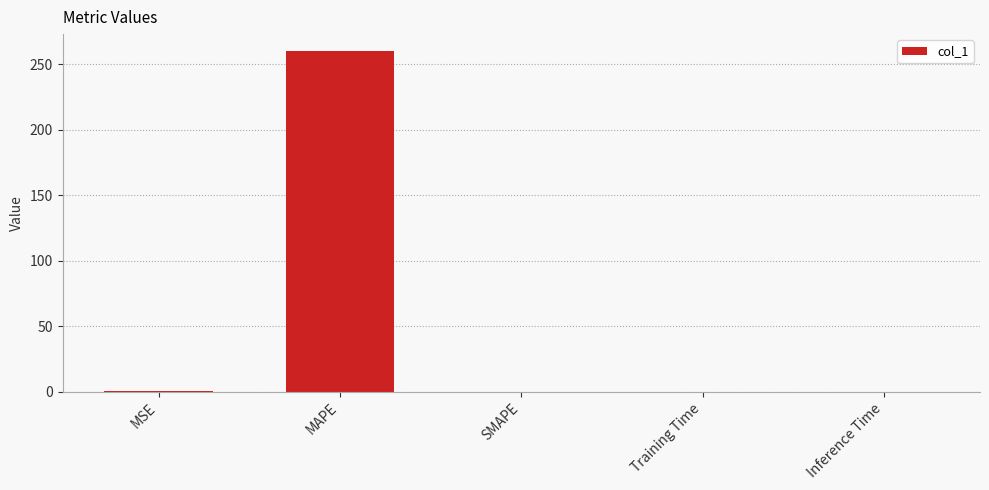

Which has a higher value, MAPE or Inference Time?

MAPE